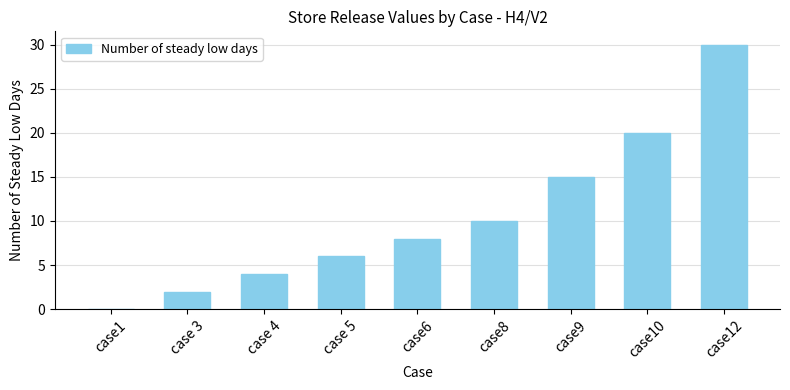

What is the sum of all values?

95